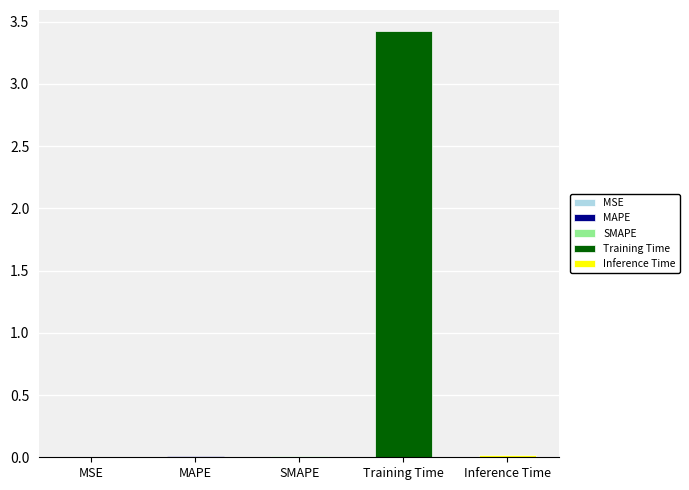

Reading right to left, extract all data points from this chart.

0.0	3.4	0.0	0.0	0.0